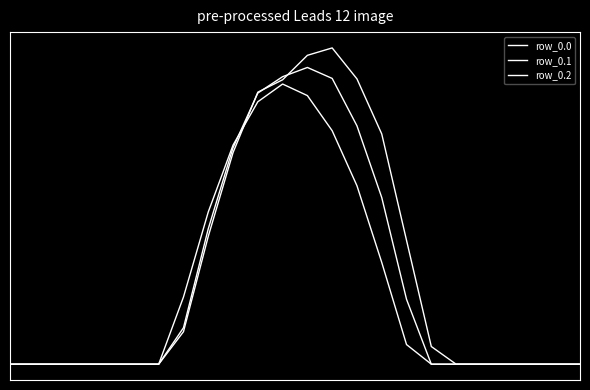

Does the chart have visible grid lines?

No